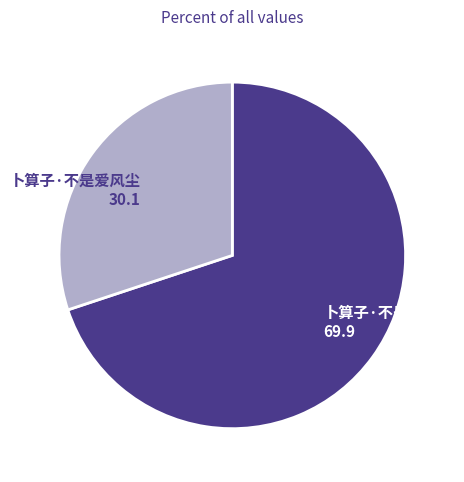

Is the sum of 卜算子·不是爱风尘 and 卜算子·不是重看灯 greater than half?

Yes